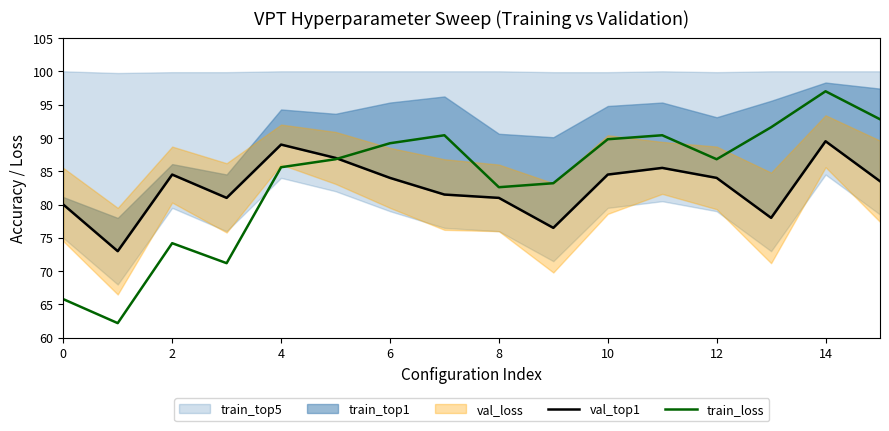

What is the label of the 2nd point from the right?

14